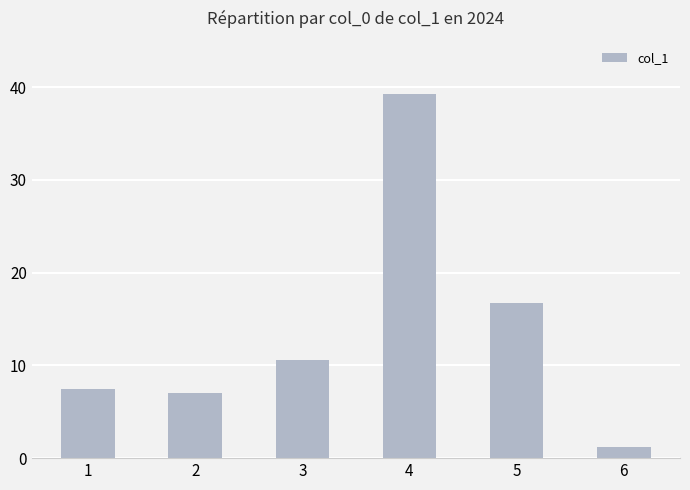

Rank the categories by value from highest to lowest.

4, 5, 3, 1, 2, 6